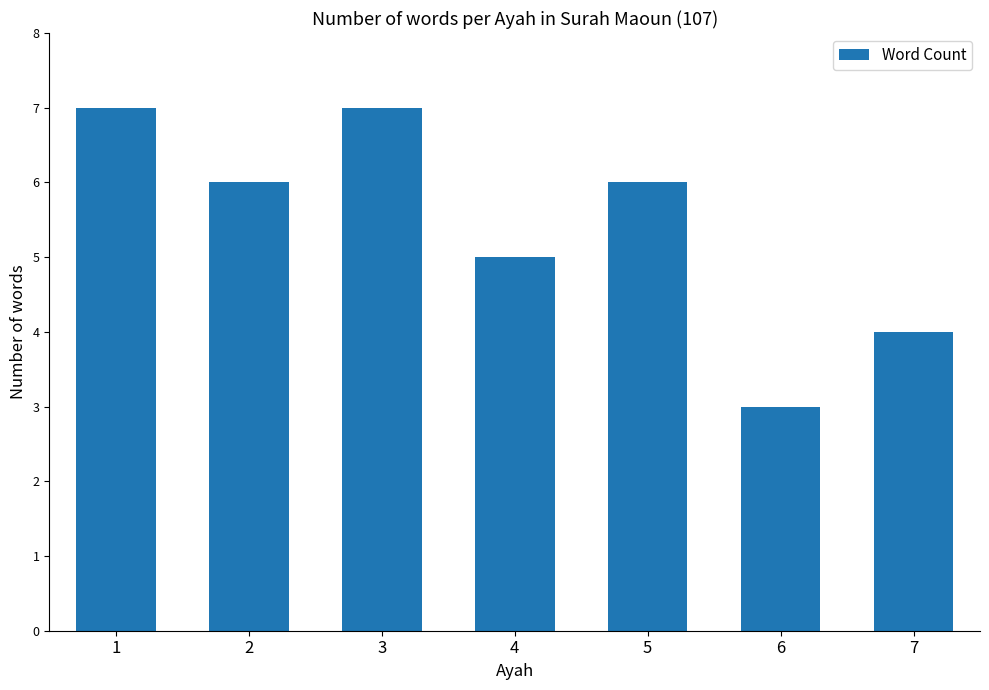

Reading right to left, transcribe all the data shown in this chart.

7=4	6=3	5=6	4=5	3=7	2=6	1=7